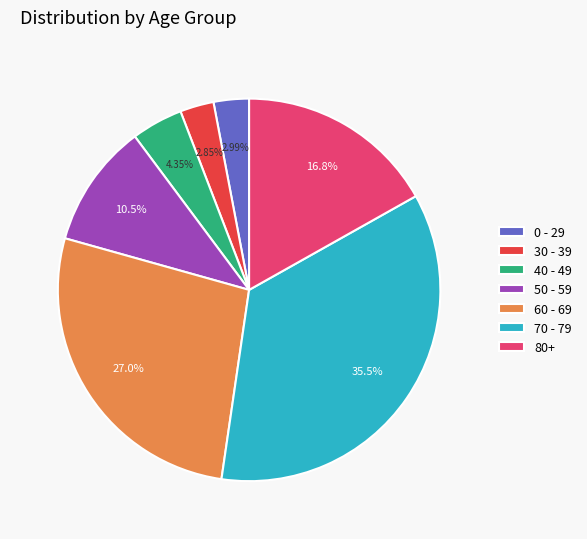

Do 30 - 39 and 60 - 69 together represent more than half of the pie?

No